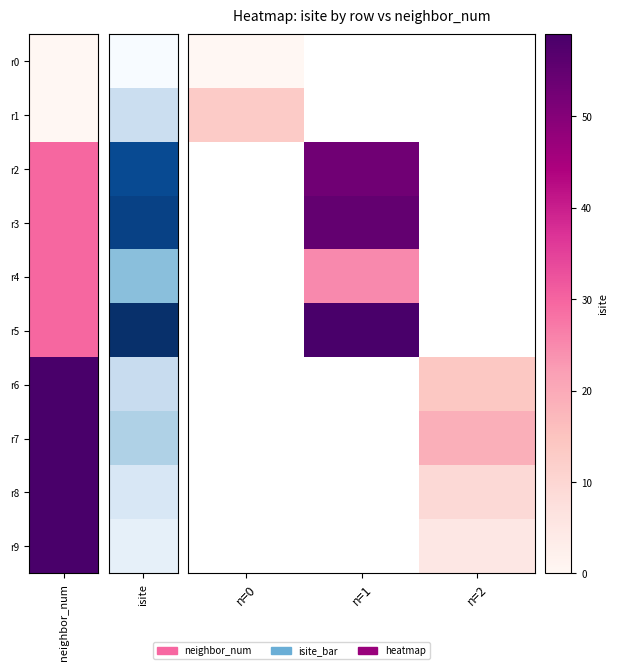

How many values in r5 are above zero?

1